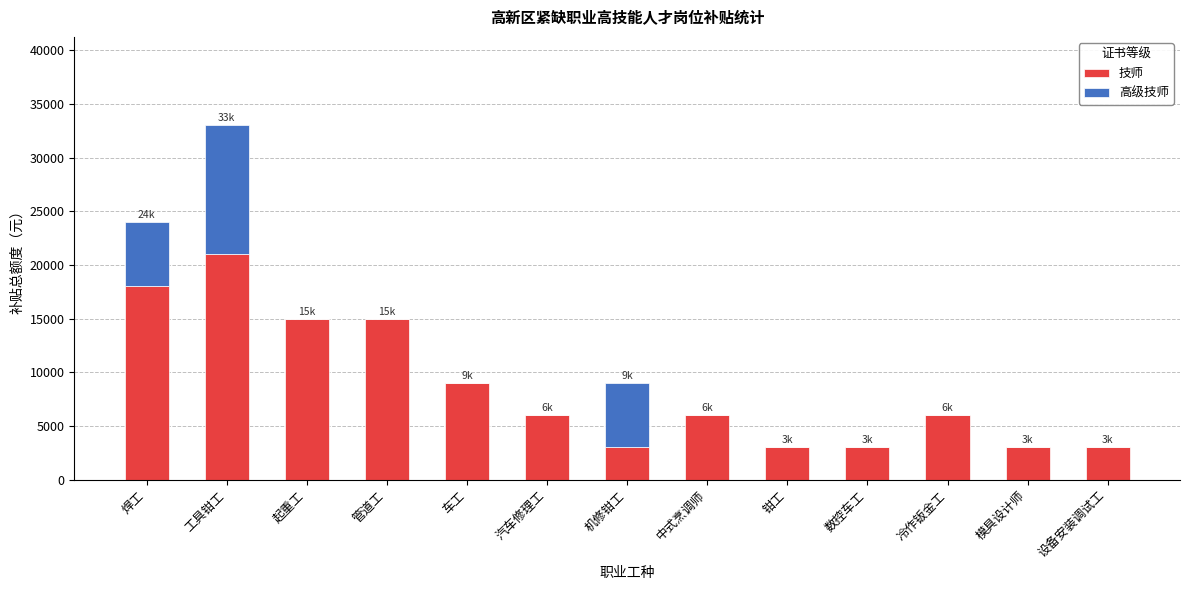

What is the highest value of the 技师 series?

21000